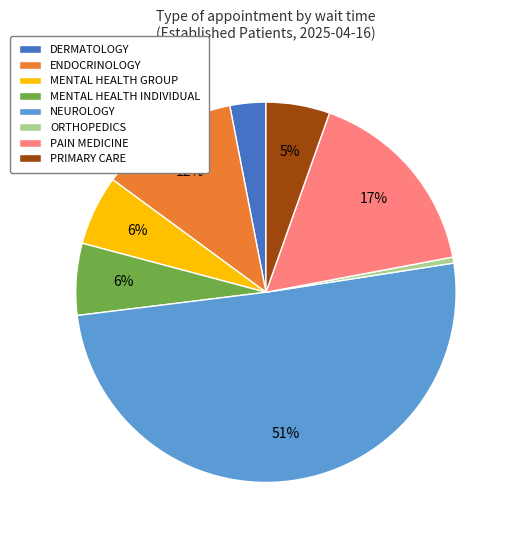

Do ORTHOPEDICS and ENDOCRINOLOGY together represent more than half of the pie?

No